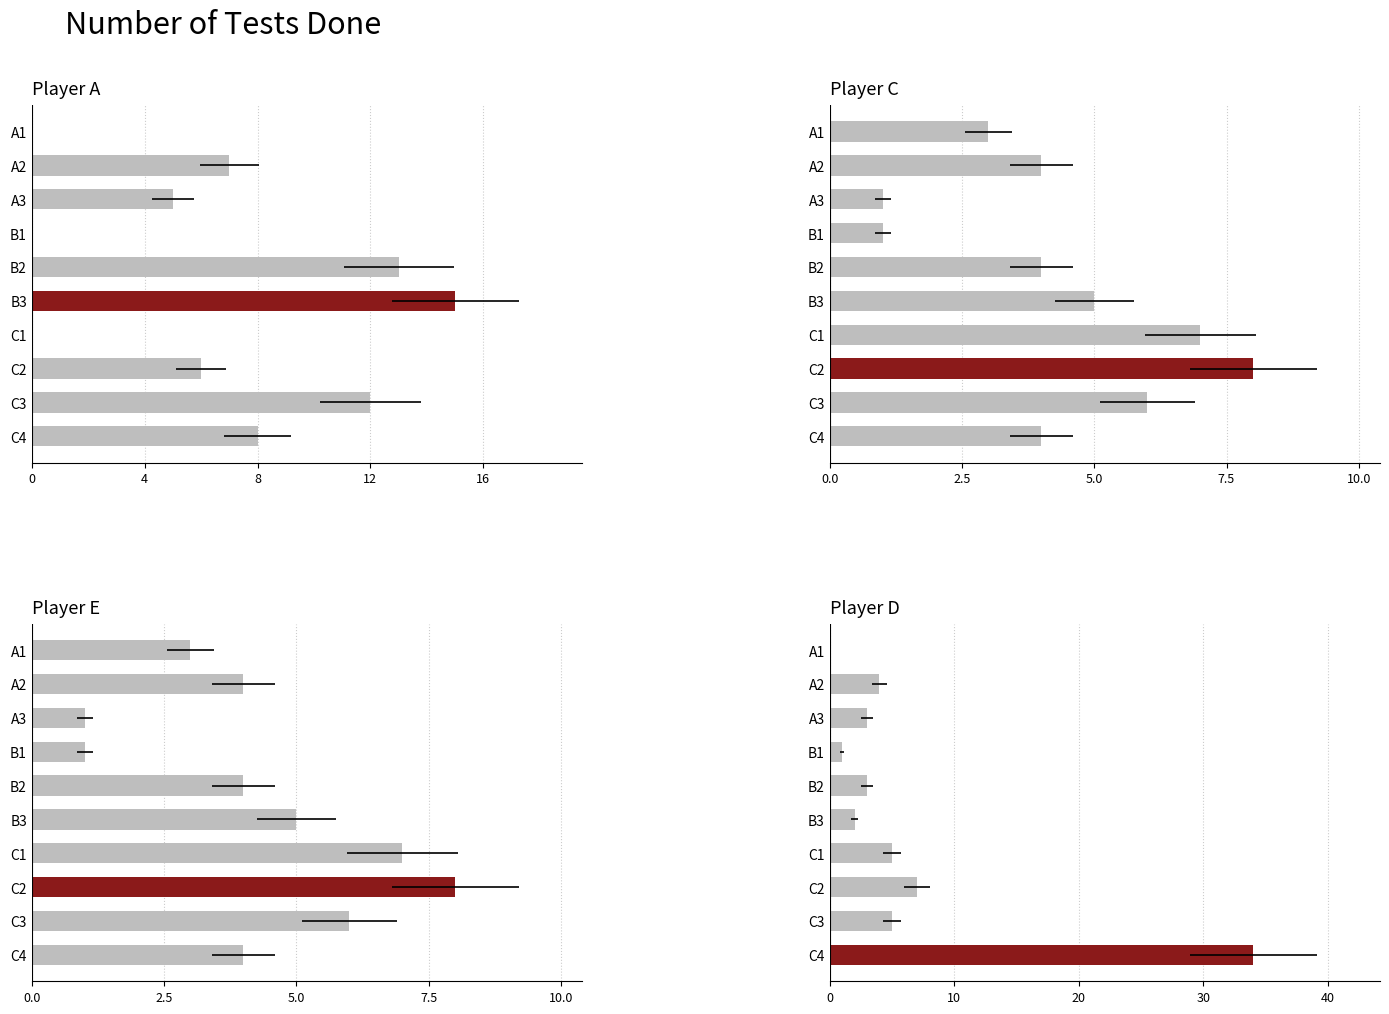

What is the total value across all series at A3?

10